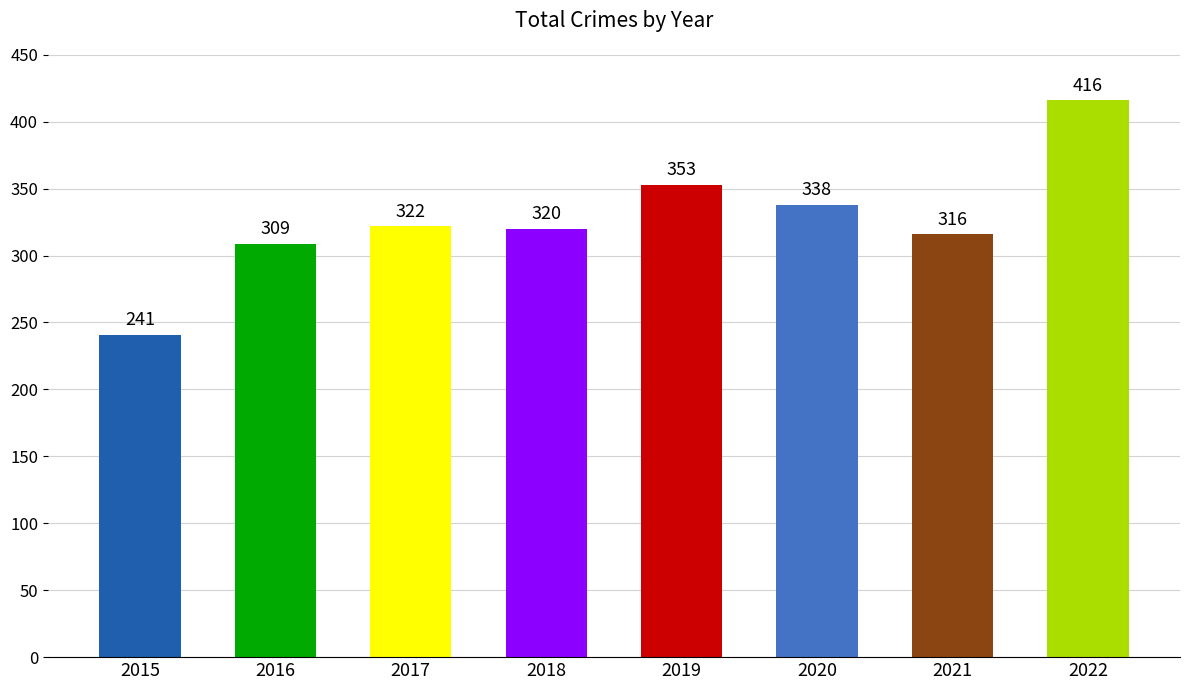

The chart shows a value of 316 at 2021. True or false?

True